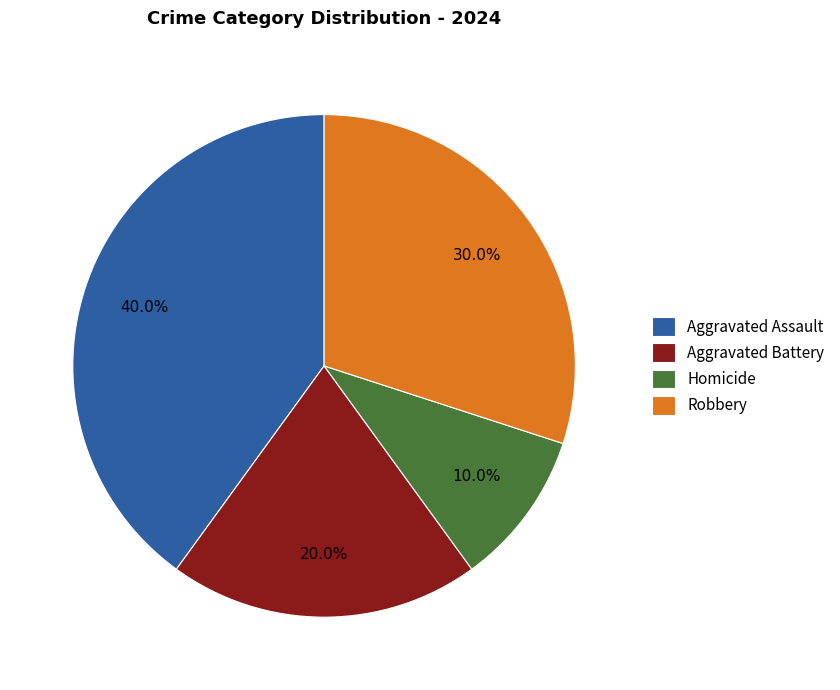

Rank the categories by value from lowest to highest.

Homicide, Aggravated Battery, Robbery, Aggravated Assault